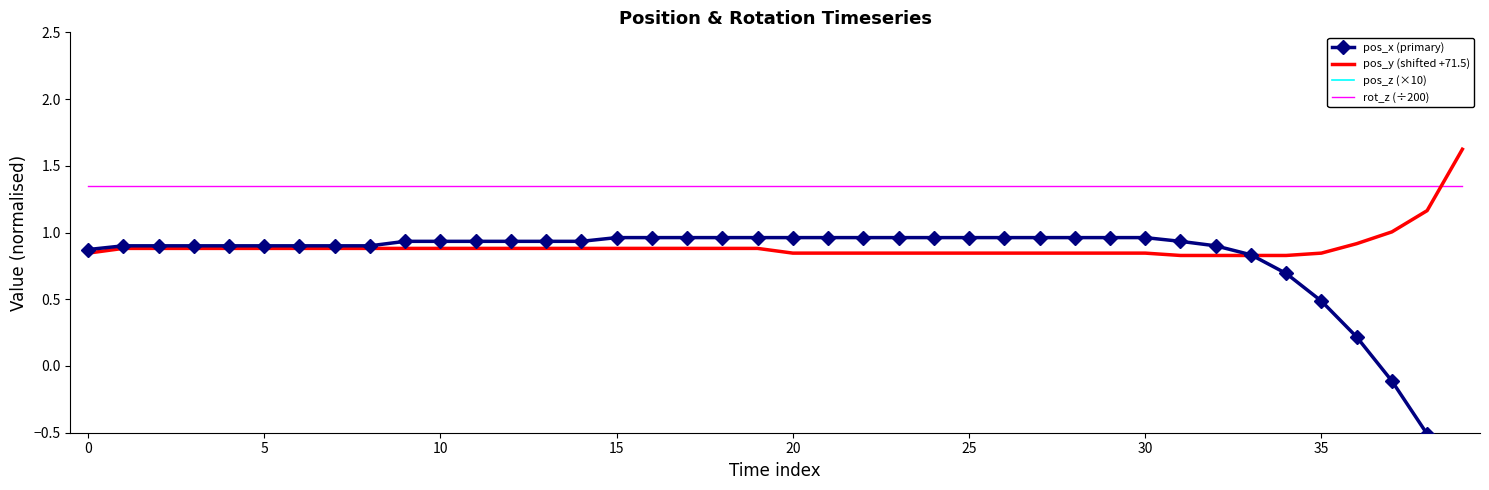

Is it true that rot_z (÷200) equals 2.0 at 30?

False